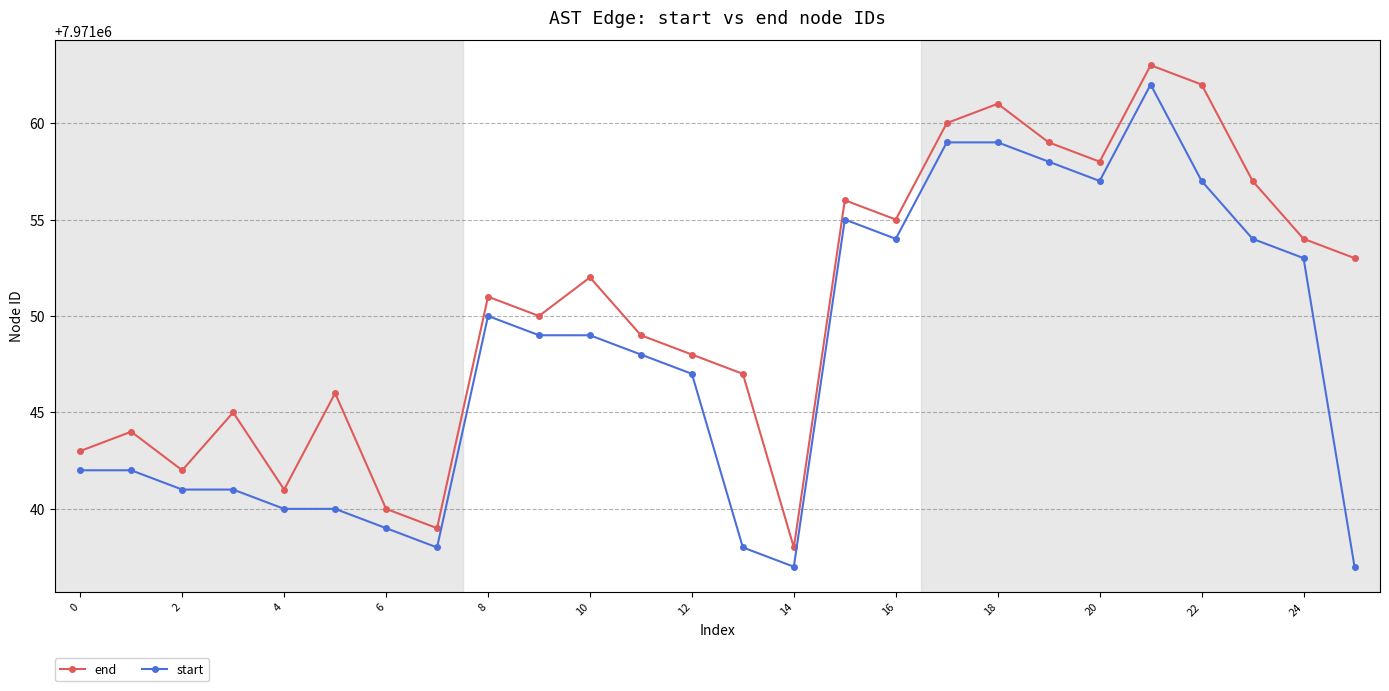

Does the chart display data point markers on the line(s)?

Yes